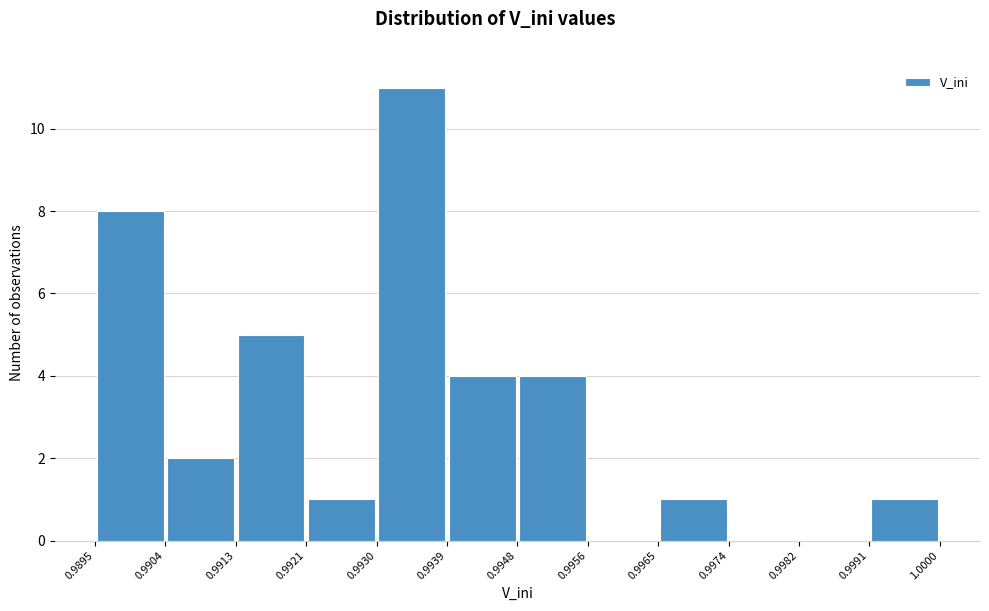

Reading left to right, transcribe this chart: for each bar, give the range it covers on the x-axis and its height. The values are not printed on the chart, so give them approximately, as read against the axis.

0.9895 to 0.9904: 8
0.9904 to 0.9913: 2
0.9913 to 0.9921: 5
0.9921 to 0.9930: 1
0.9930 to 0.9939: 11
0.9939 to 0.9948: 4
0.9948 to 0.9956: 4
0.9956 to 0.9965: 0
0.9965 to 0.9974: 1
0.9974 to 0.9982: 0
0.9982 to 0.9991: 0
0.9991 to 1.0000: 1